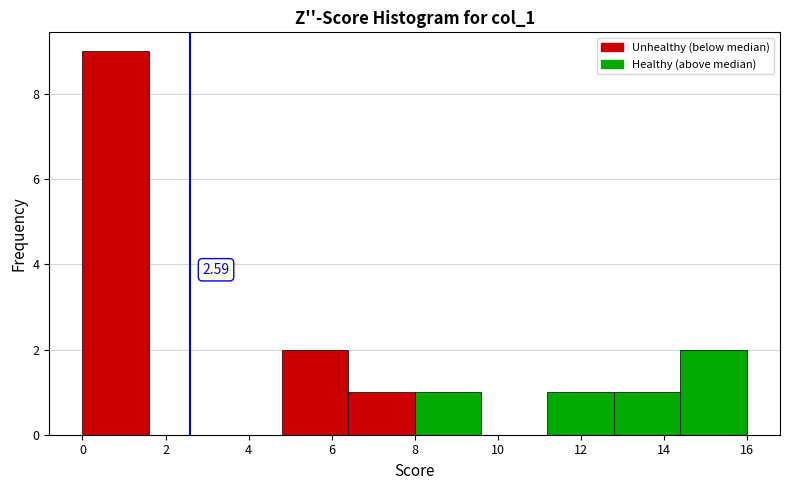

Over which range of the x-axis is the bar tallest?

0.0 to 1.6